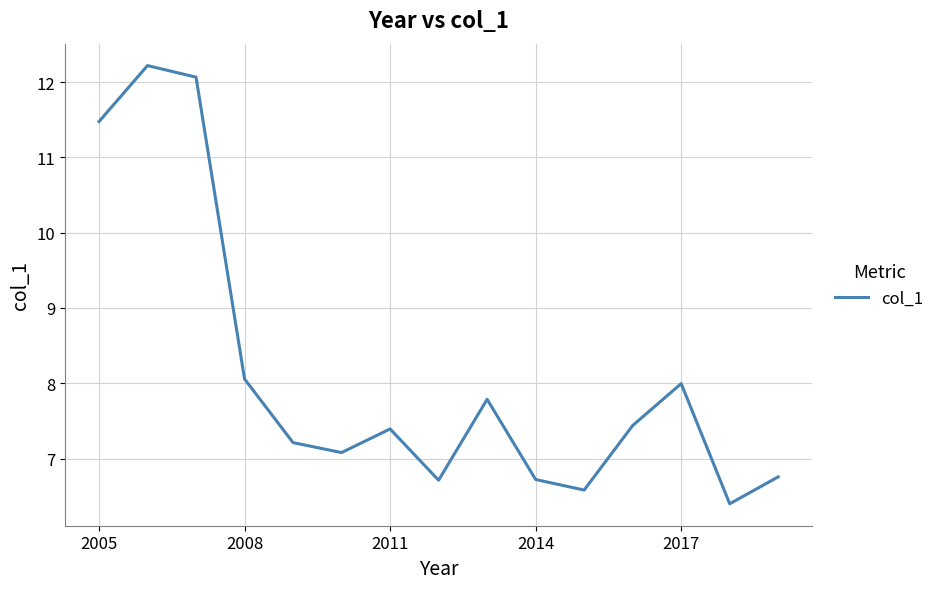

What is the maximum value shown in the chart?

12.2